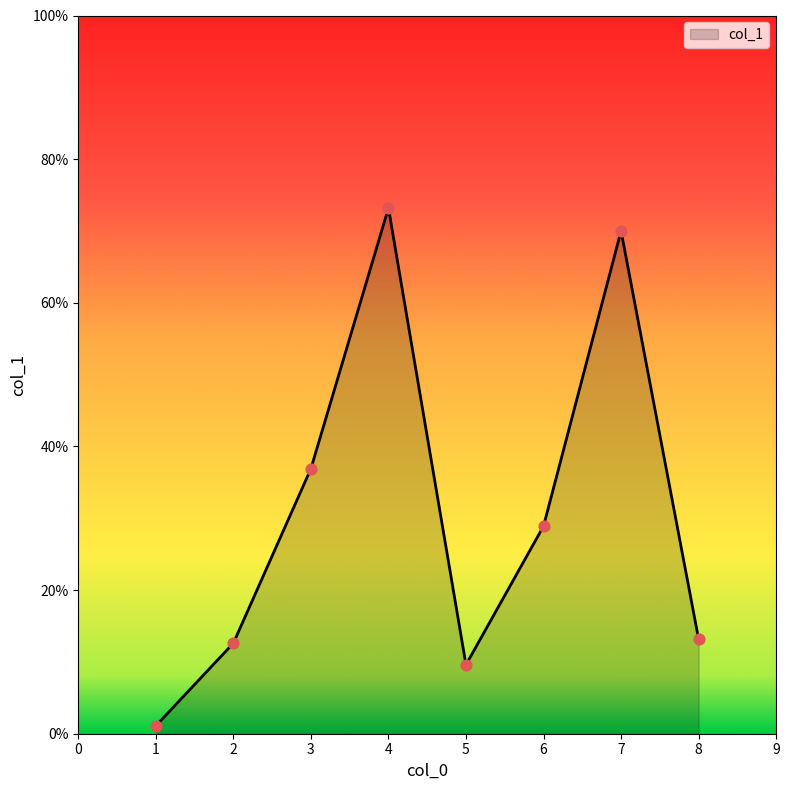

Which has a higher value, 6 or 7?

7